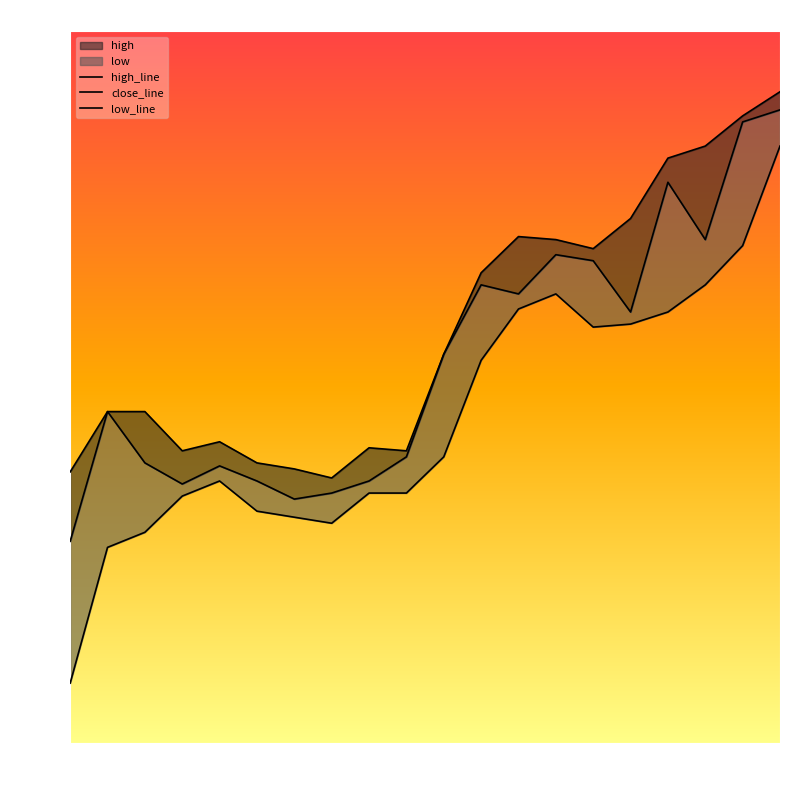

List the labels in order of high_line value, largest first.

19, 18, 17, 16, 15, 12, 13, 14, 11, 10, 08:47, 08:49, 08:53, 09:01, 08:51, 09:03, 08:55, 08:57, 08:45, 08:59